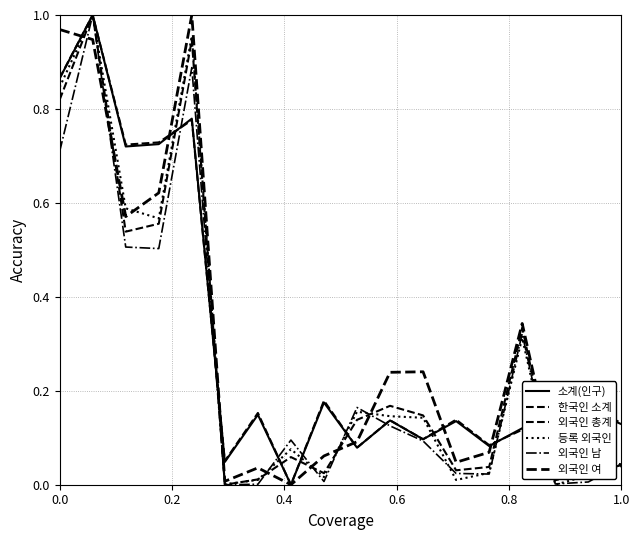

Which series has the largest range (max minus min)?

소계(인구)